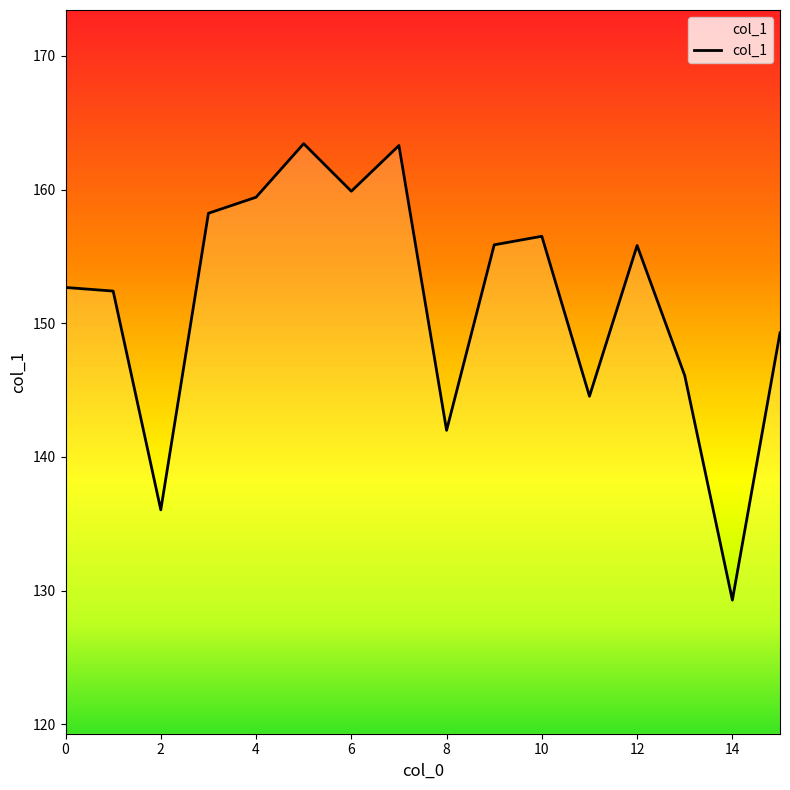

The value at 2 is 136.0. True or false?

True